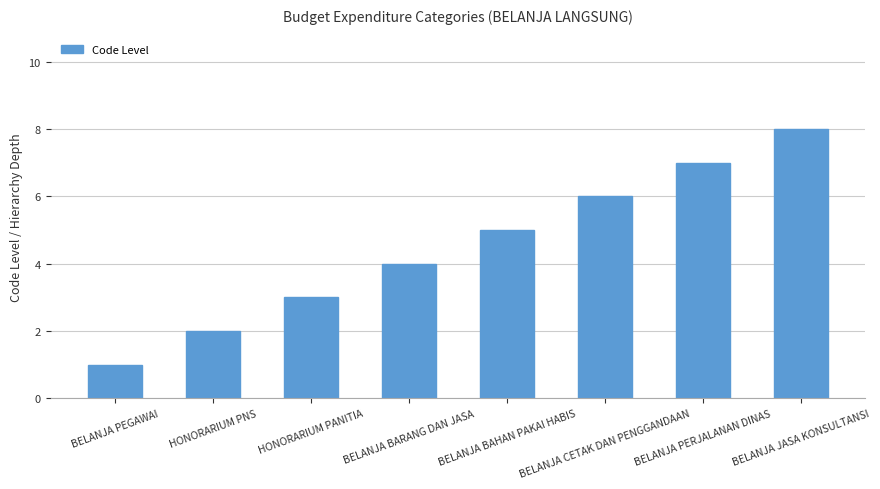

What is the smallest value displayed?

1